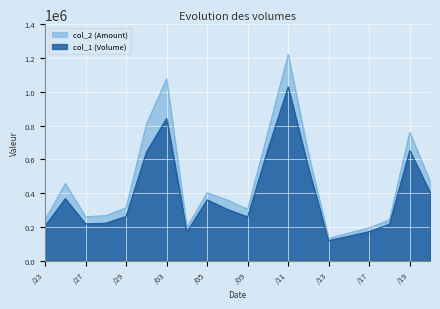

The col_1 (Volume) series shows 1128512 at 103/06/10. True or false?

False